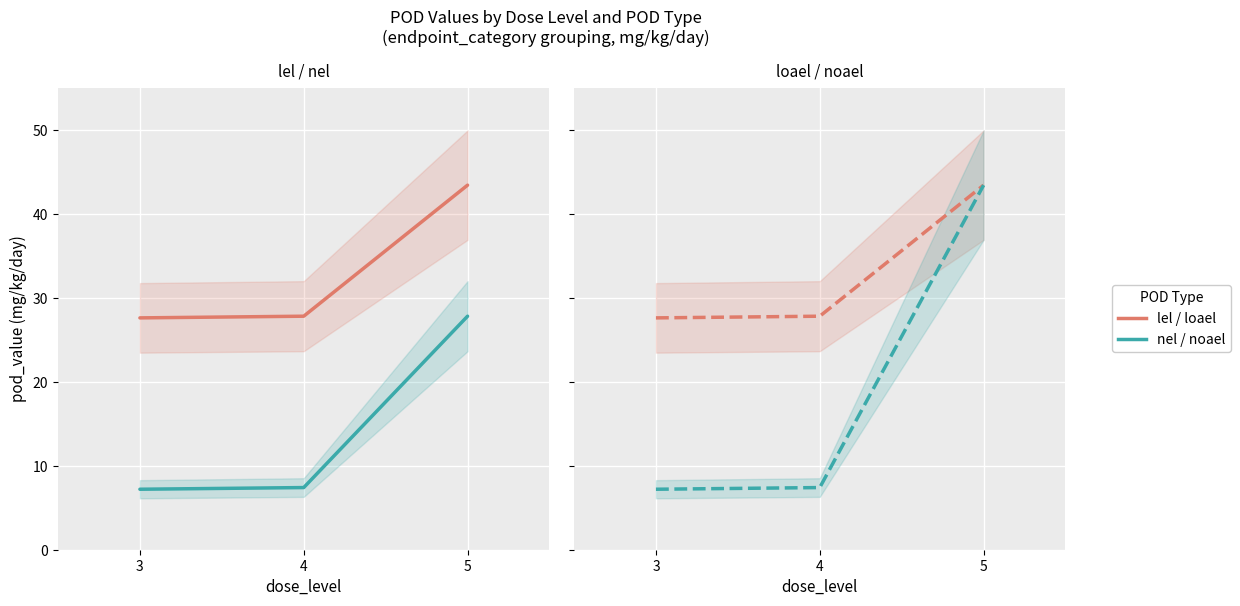

Reading left to right, transcribe all the data shown in this chart.

lel: 3=27.6	4=27.8	5=43.4
nel: 3=7.2	4=7.4	5=27.8
loael: 3=27.6	4=27.8	5=43.4
noael: 3=7.2	4=7.4	5=43.4